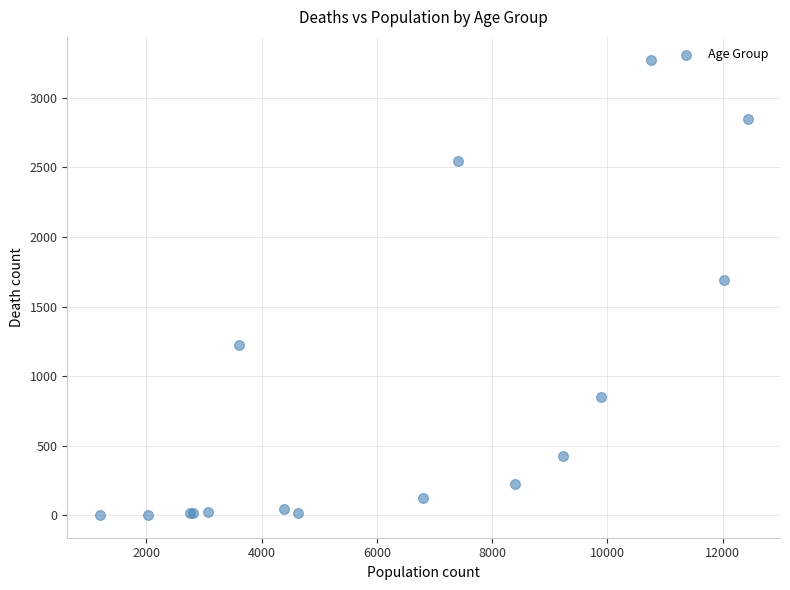

What Y value in the scatter plot is closest to 1638?

1690